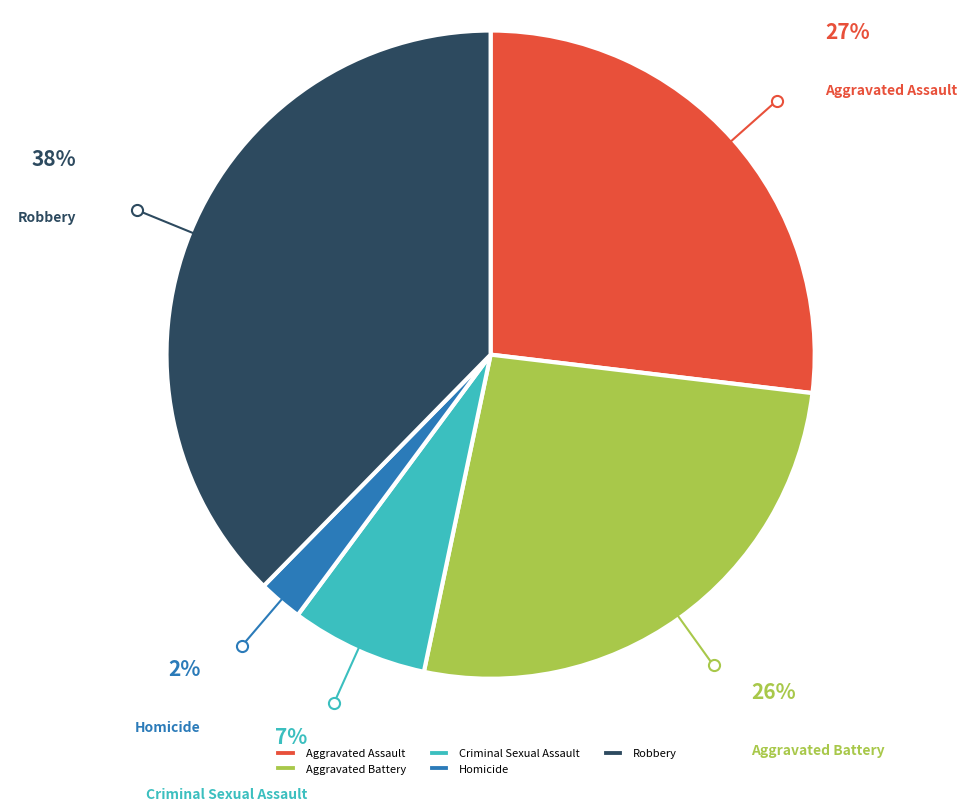

Is it true that Aggravated Assault is 27% of the pie?

True